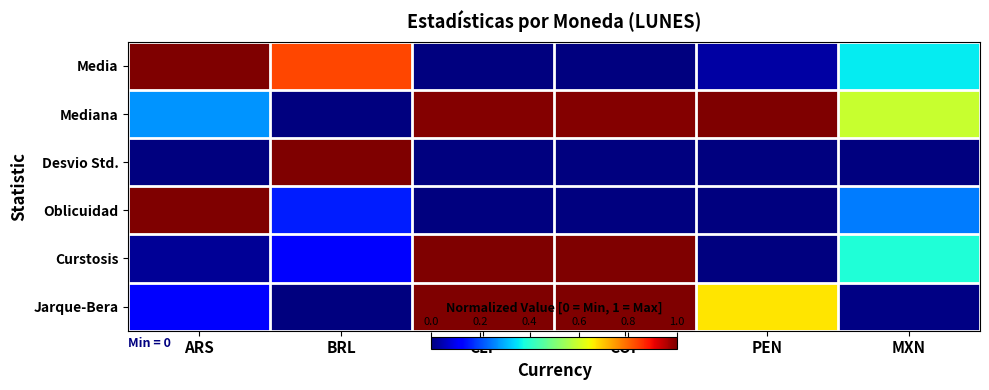

Which category has the lowest value across all series?

CLP